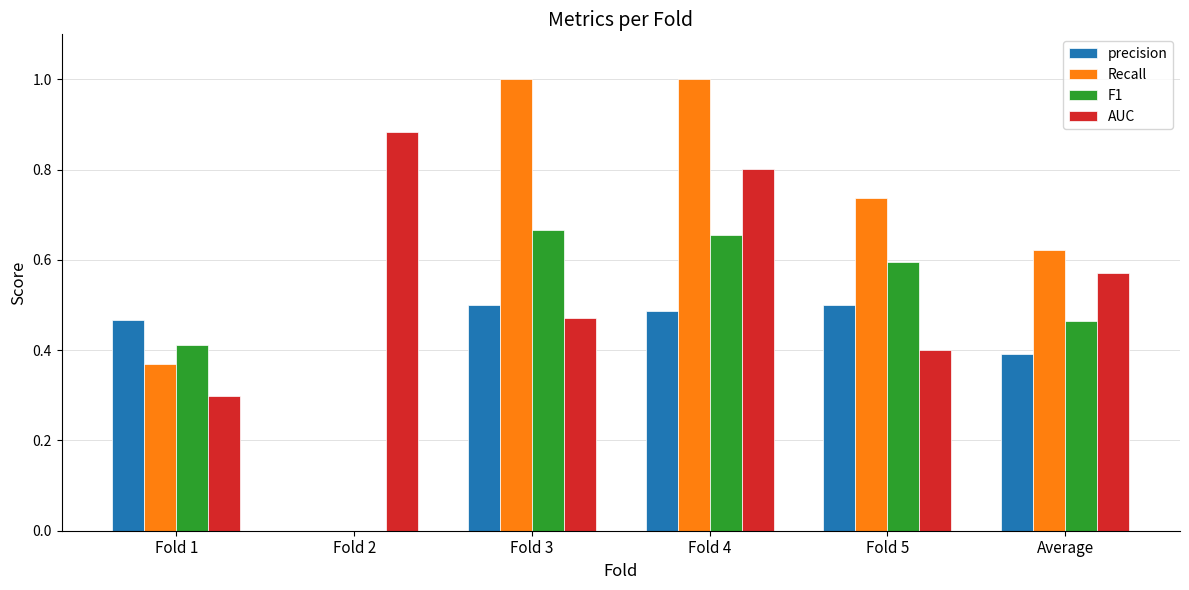

What is the total value across all series at Fold 4?

2.9